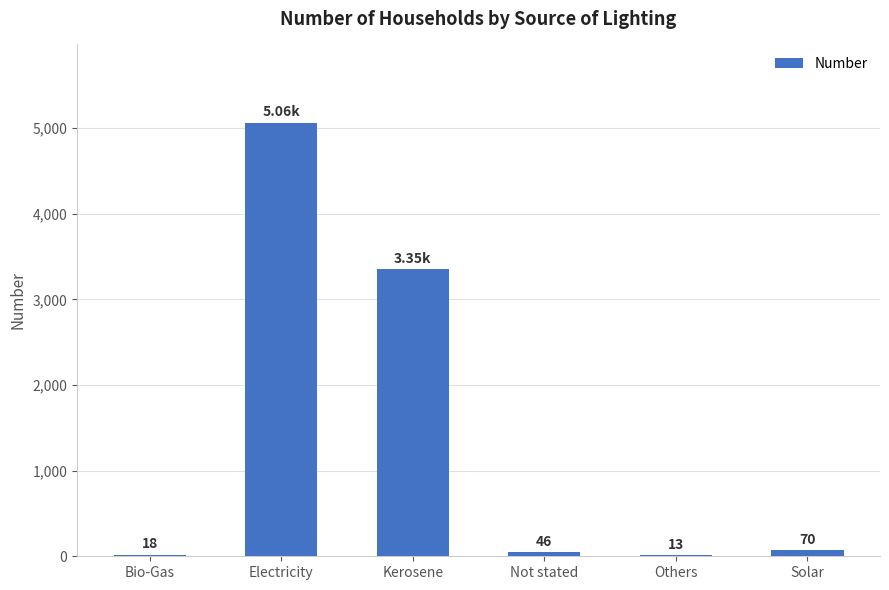

What value does the data have at Bio-Gas?

18